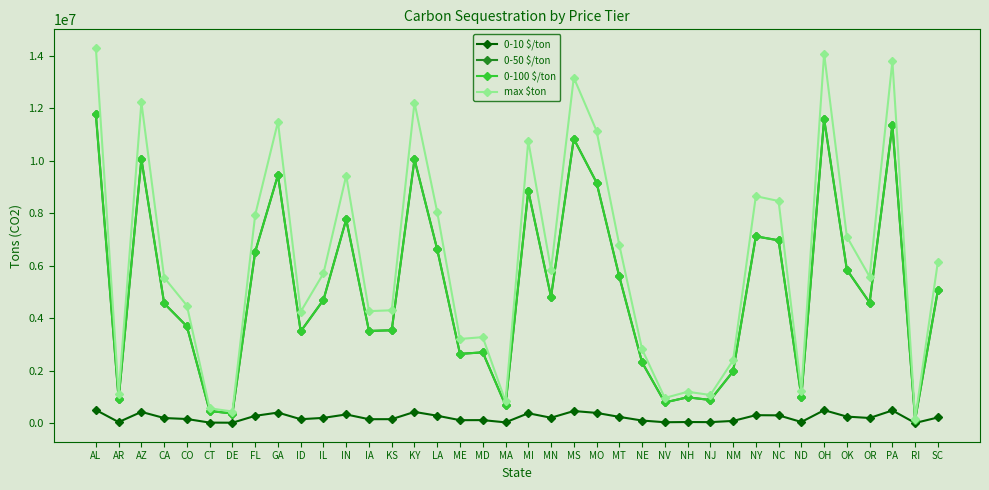

The 0-100 $/ton series shows 6615105.0 at LA. True or false?

True